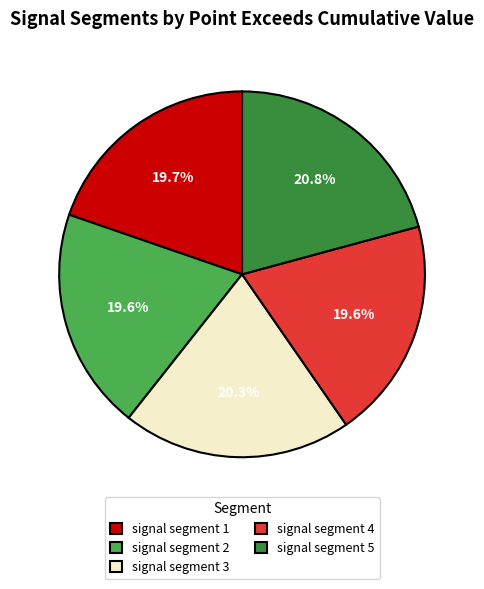

To the nearest percent, what is the difference between the largest and smallest slice percentages?

1%